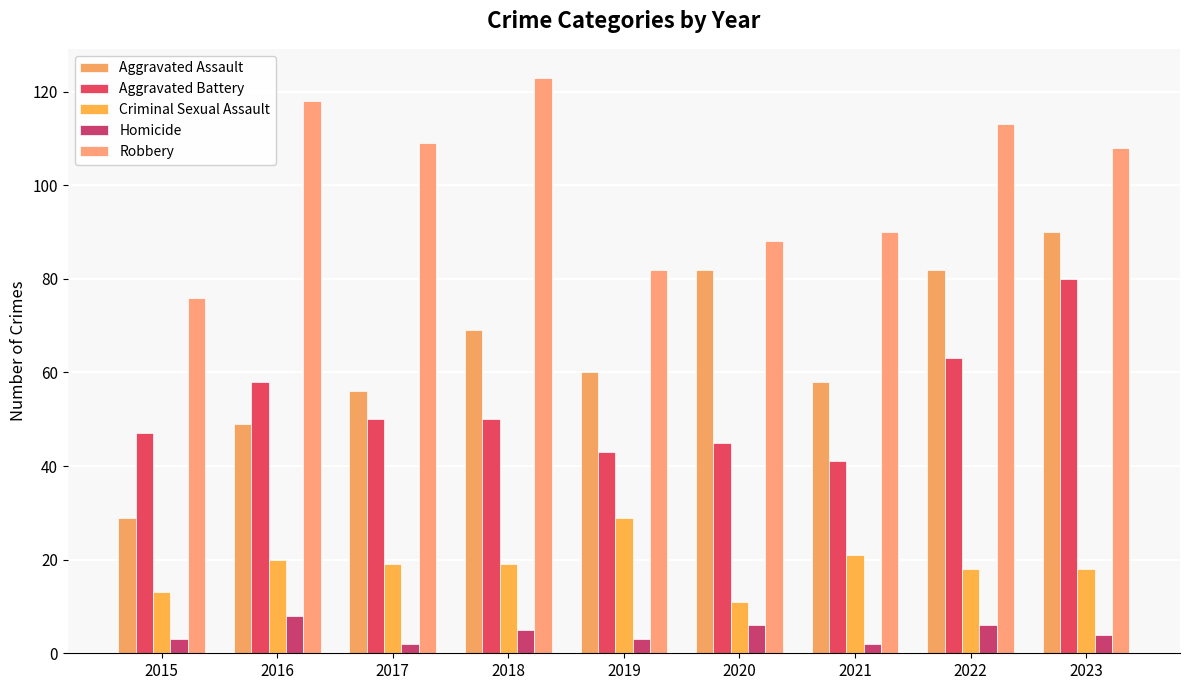

What is the difference between the maximum and second lowest values in the Homicide series?

6